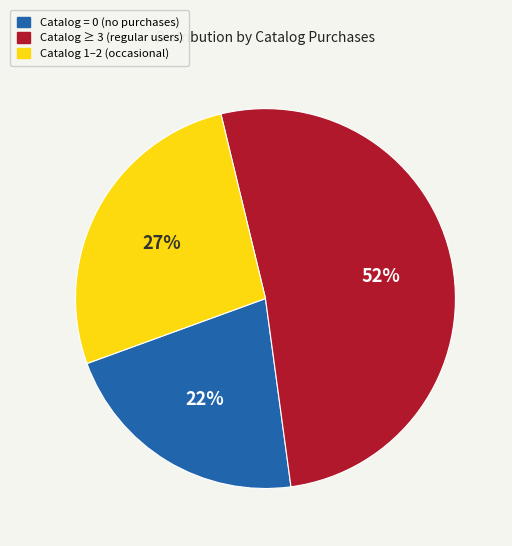

Is there any slice that represents more than half of the pie?

Yes